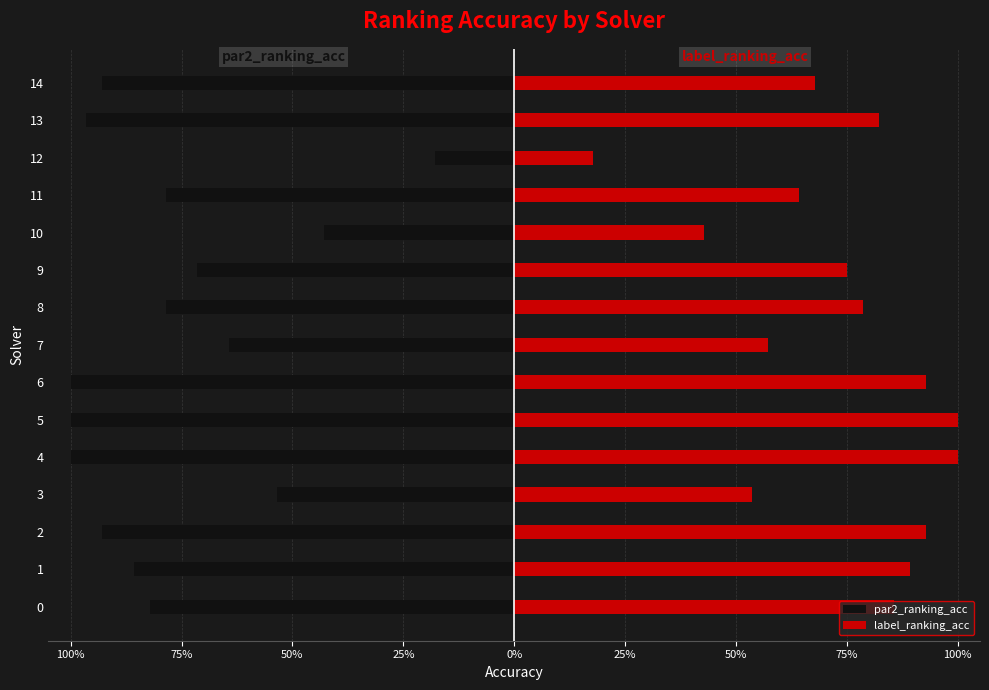

How many bars are there in each group?

2